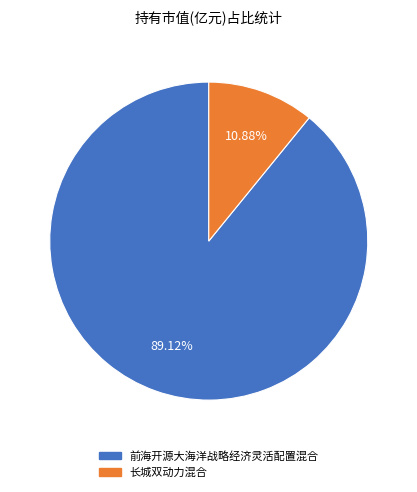

Which has a higher value, 长城双动力混合 or 前海开源大海洋战略经济灵活配置混合?

前海开源大海洋战略经济灵活配置混合